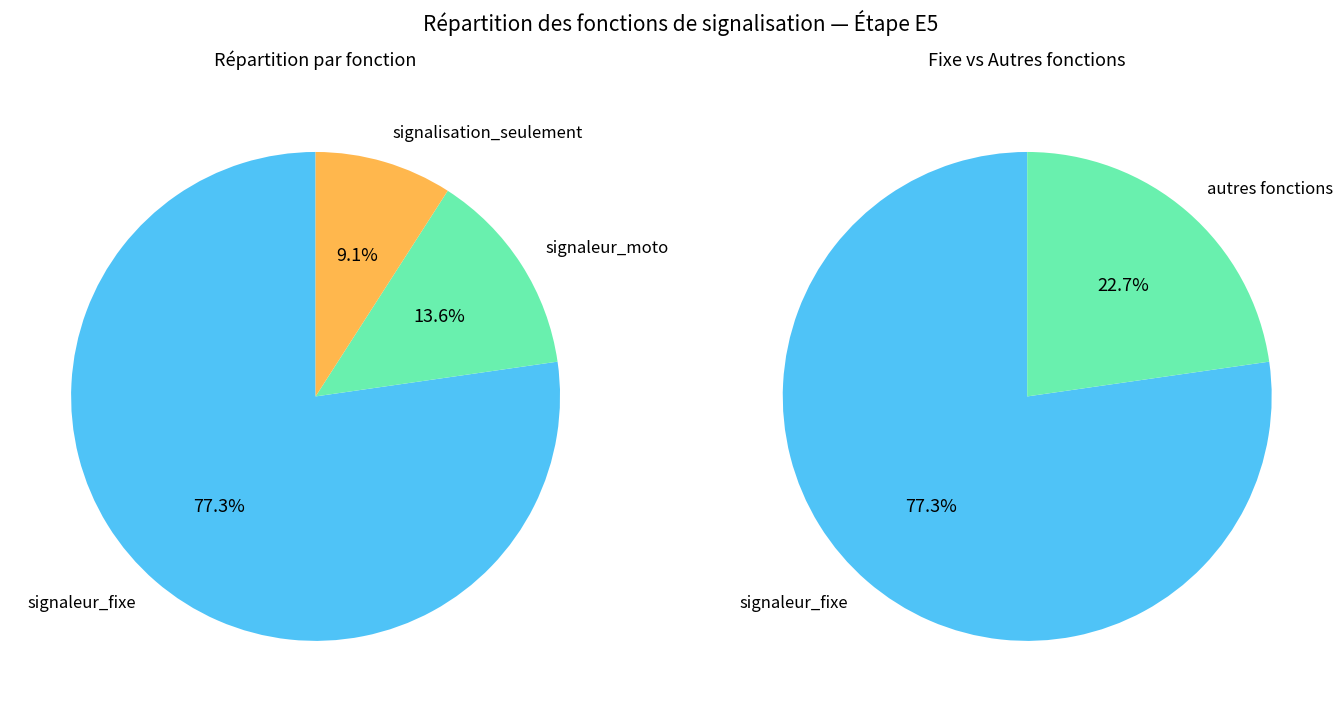

Count the number of slices in the pie.

3